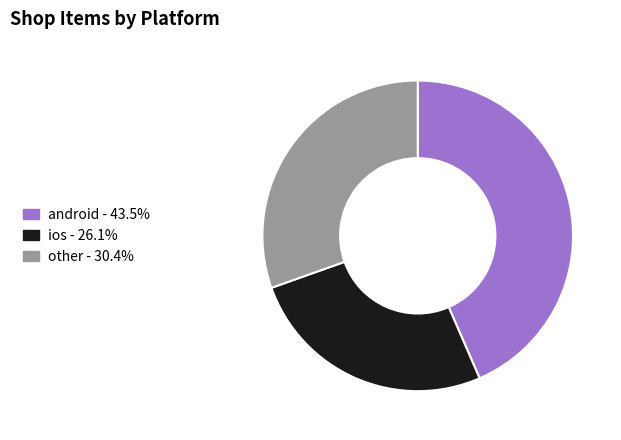

Combined, do ios and android account for over 50%?

Yes